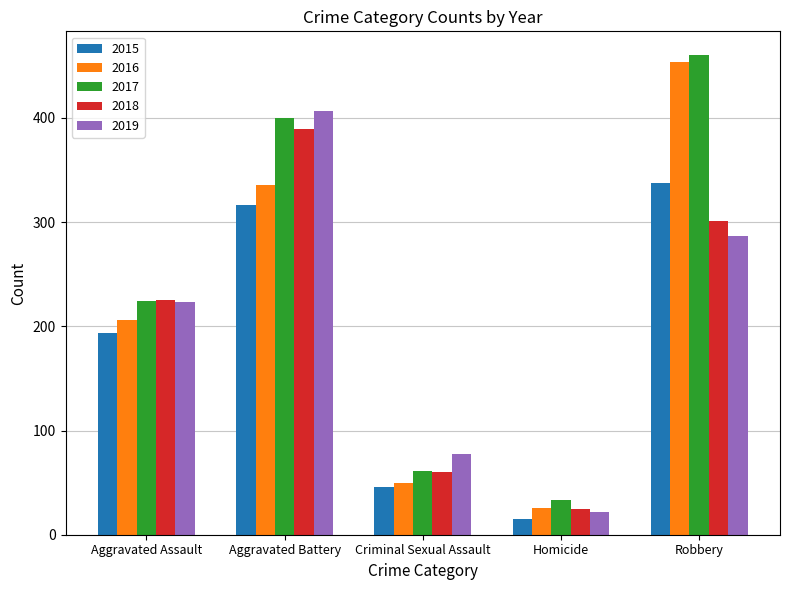

What is the total value across all series at Robbery?

1839